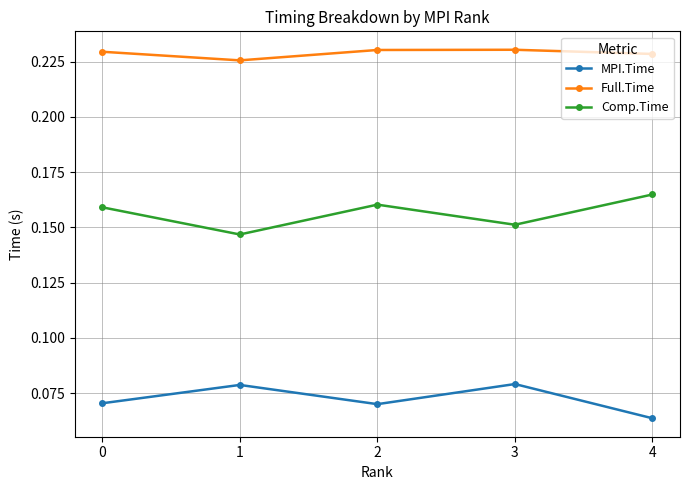

List the series in order of their overall mean, lowest first.

MPI.Time, Comp.Time, Full.Time